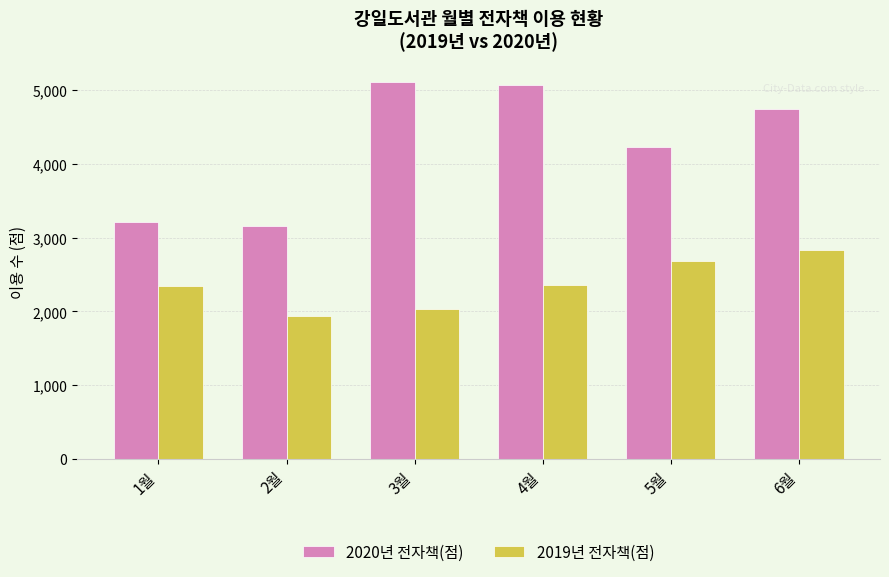

Which series has the largest total across all categories?

2020년 전자책(점)